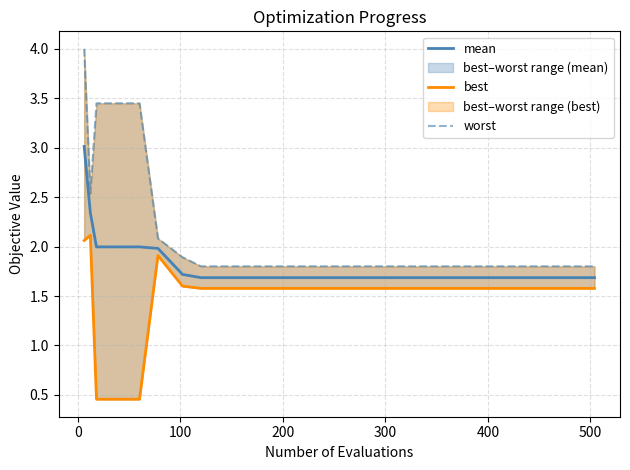

True or false: best and mean cross at least once.

False